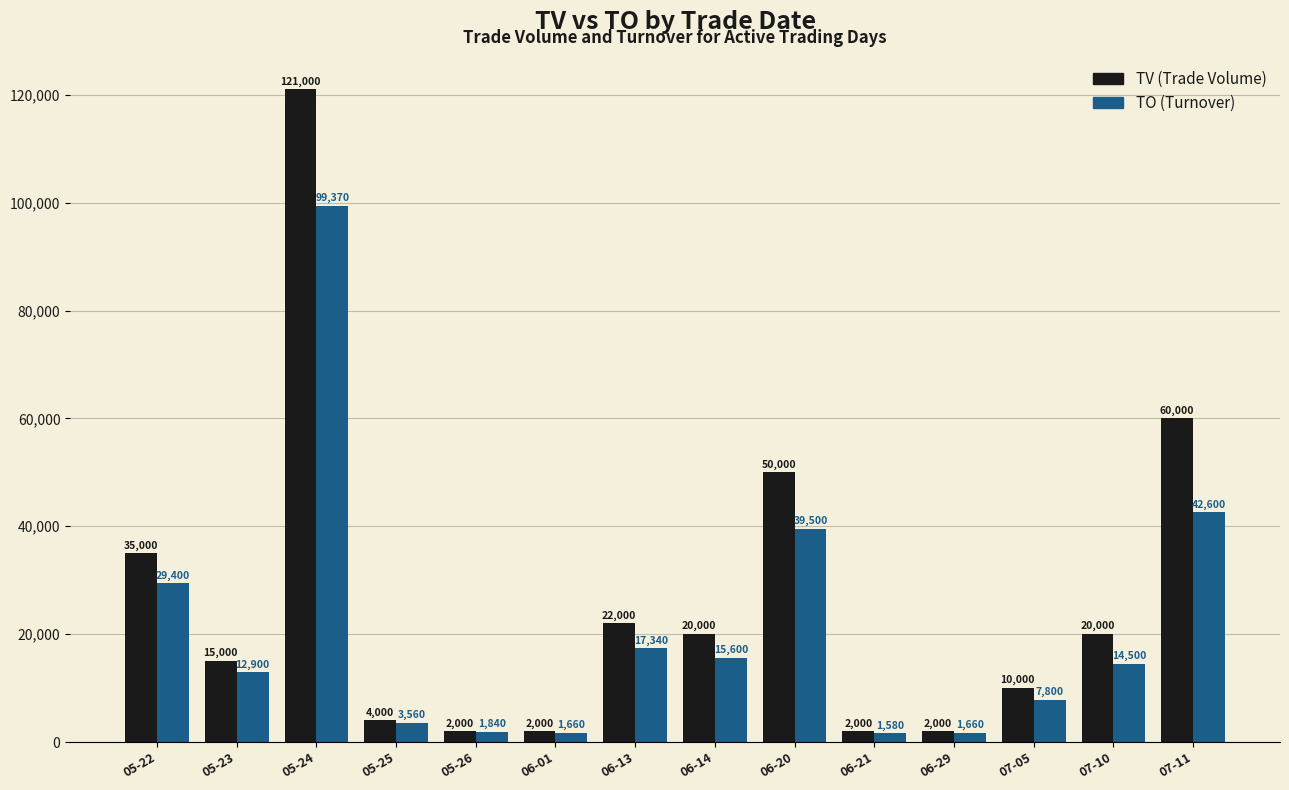

What is the label of the 6th bar from the right?

06-20